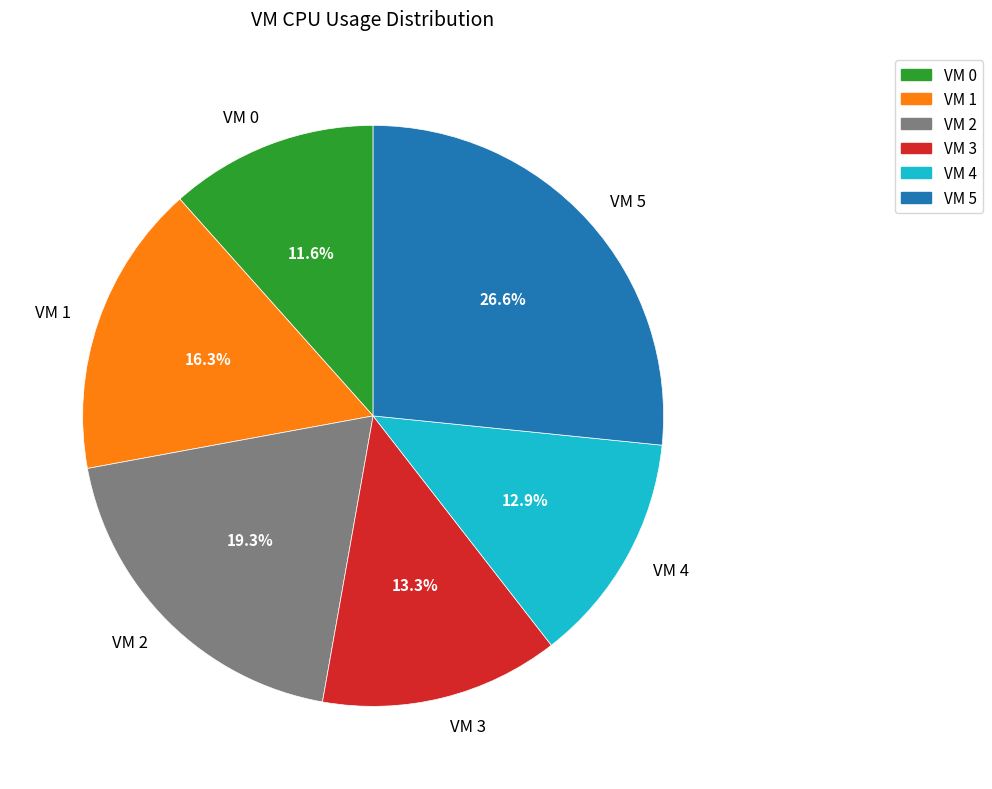

To the nearest percent, what portion does VM 0 represent?

12%